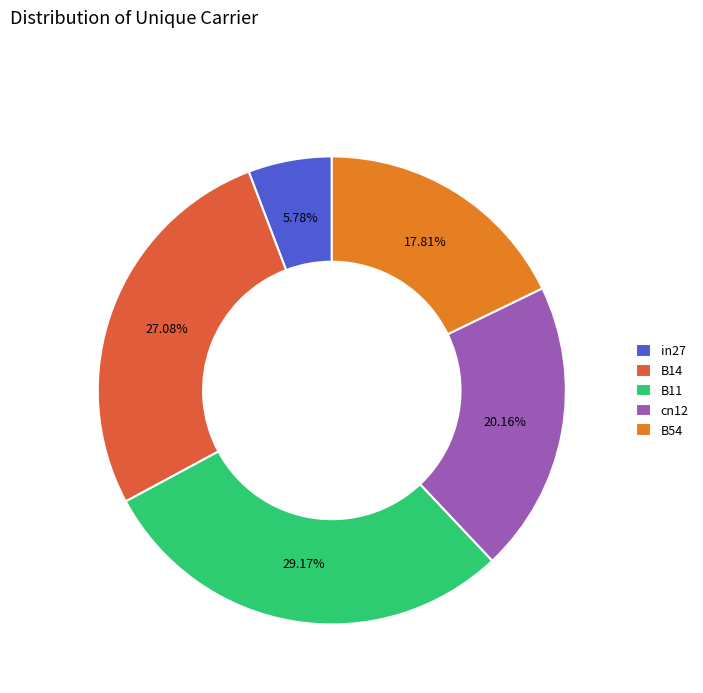

How many segments does this pie chart have?

5